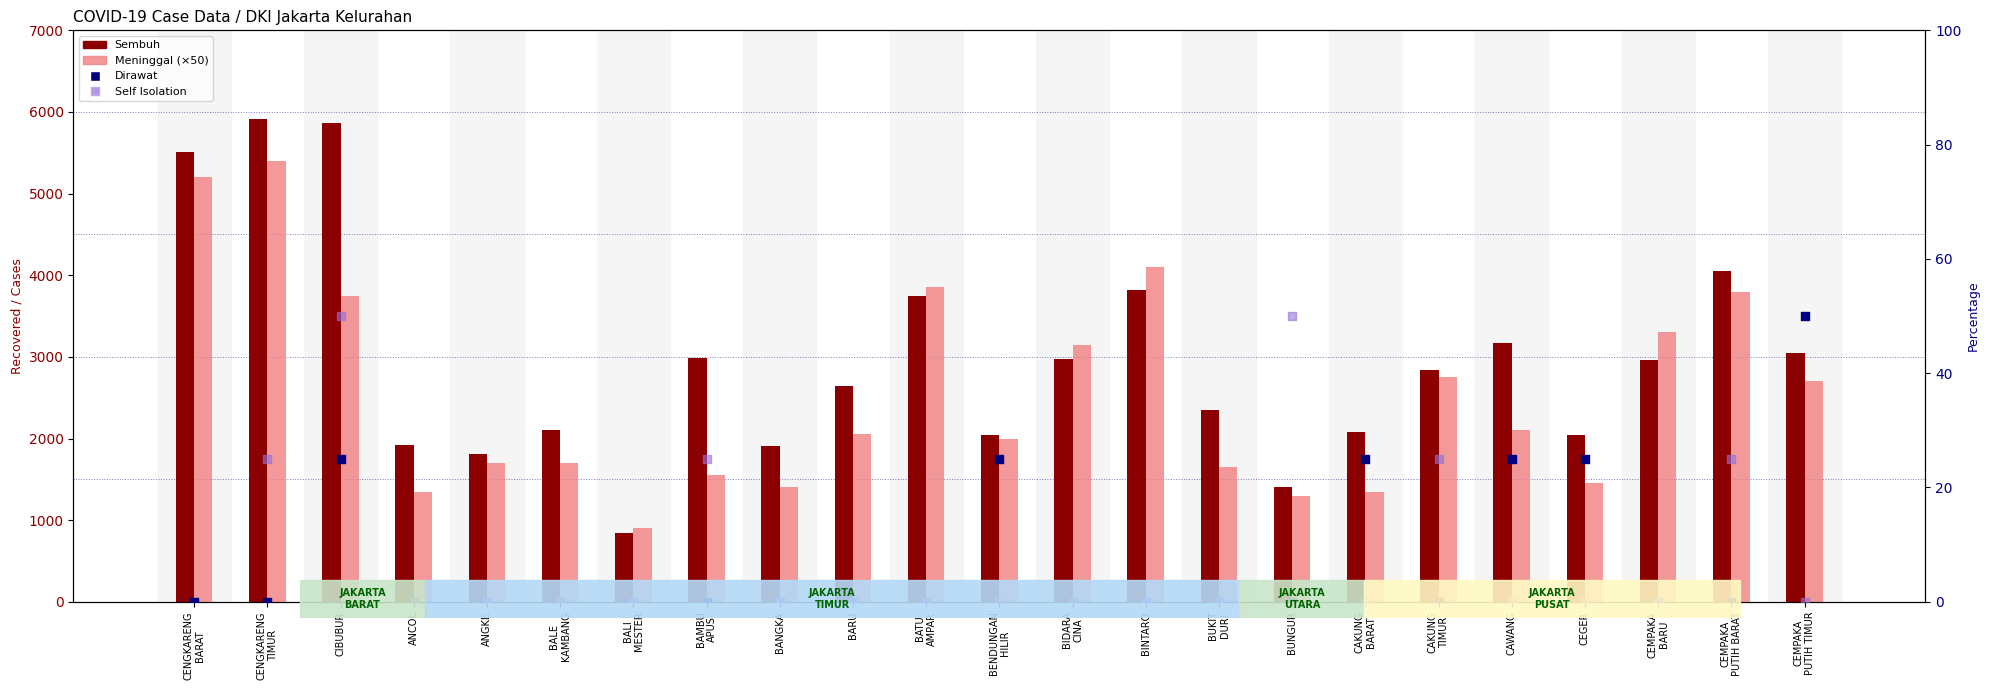

Is the value of Meninggal (×50) at CIBUBUR greater than the value of Self Isolation at CAKUNG
BARAT?

Yes